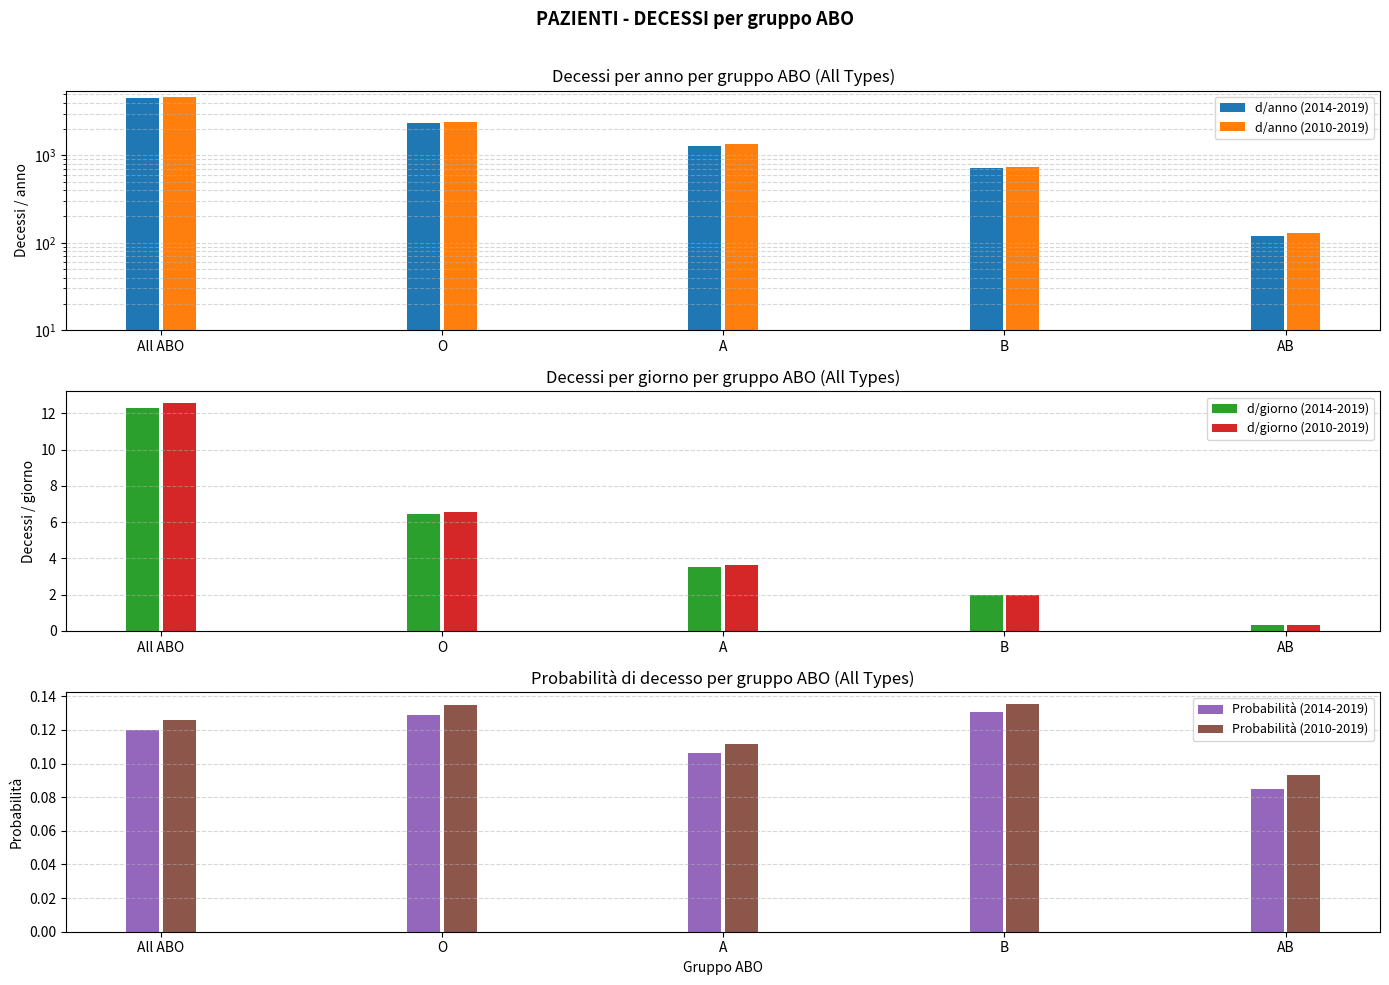

The d/anno (2010-2019) series shows 4596.8 at All ABO. True or false?

True